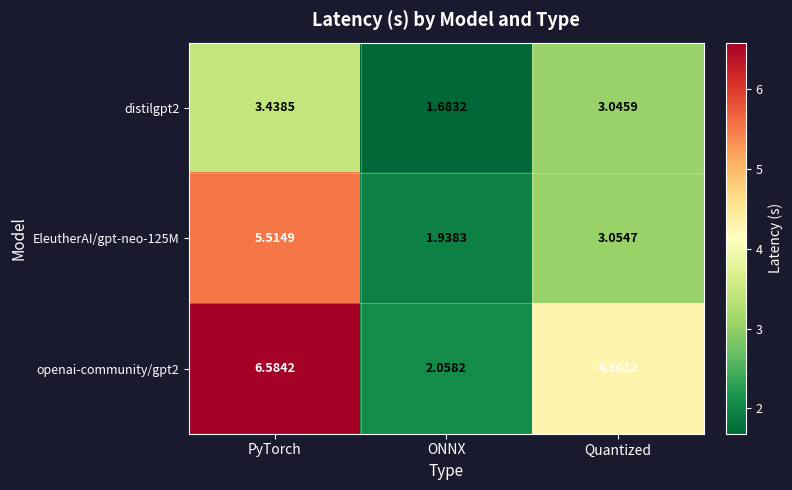

At which category is the sum across all series the highest?

PyTorch